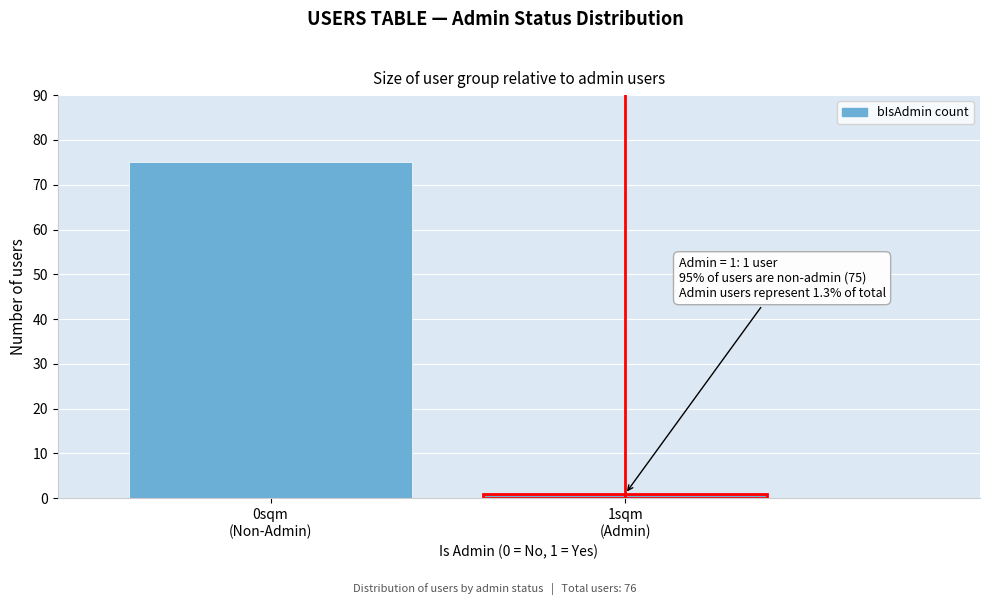

Reading left to right, extract all data points from this chart.

75	1